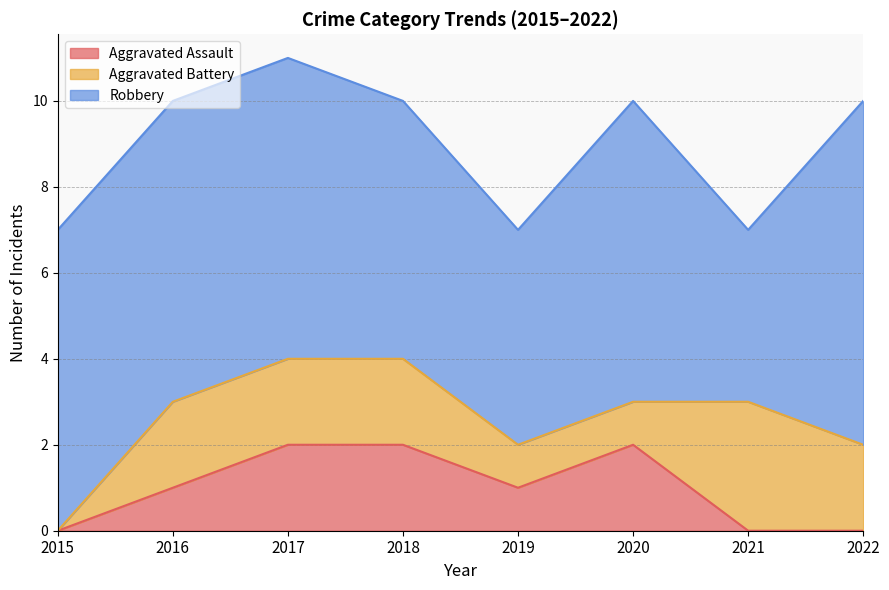

What is the average value of the Robbery series?

6